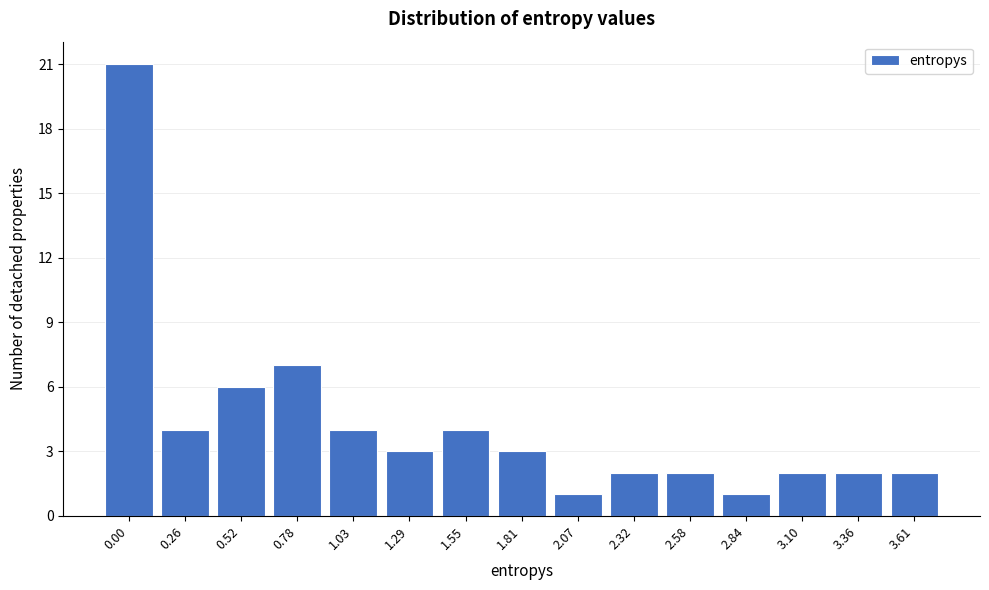

Reading right to left, list all the values displayed in this chart.

2	2	2	1	2	2	1	3	4	3	4	7	6	4	21